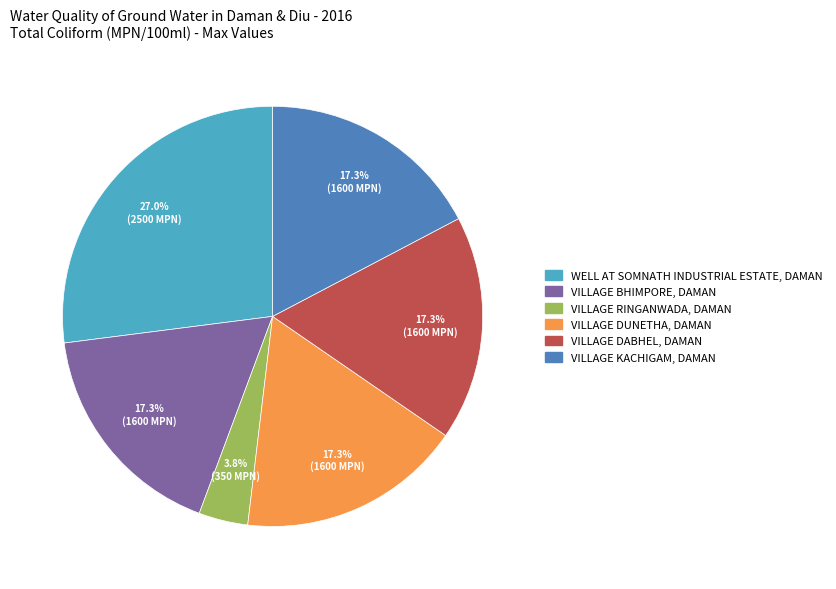

To the nearest percent, what percentage of the pie is VILLAGE DABHEL, DAMAN?

17%